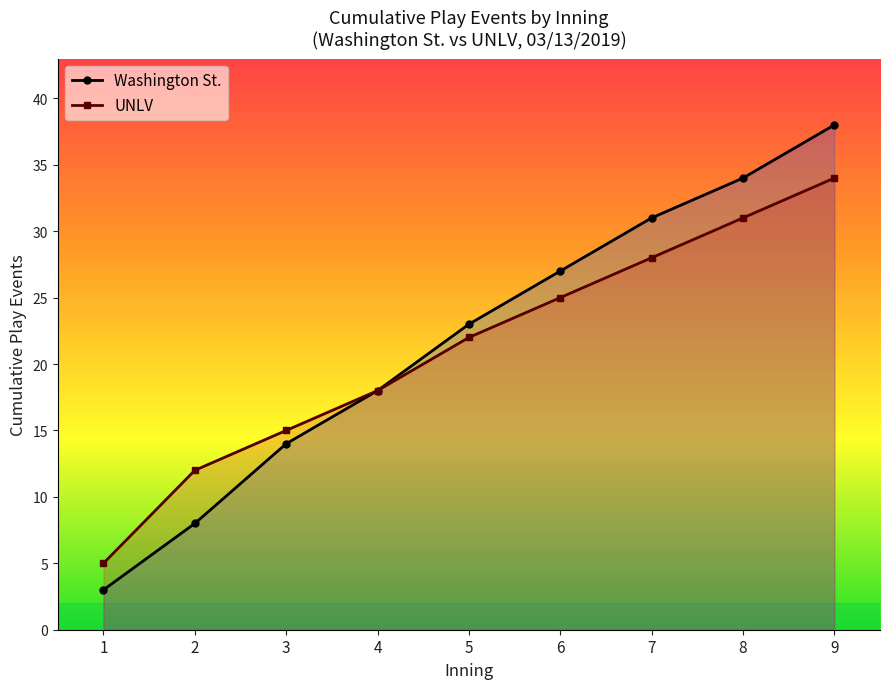

True or false: UNLV and Washington St. cross at least once.

False